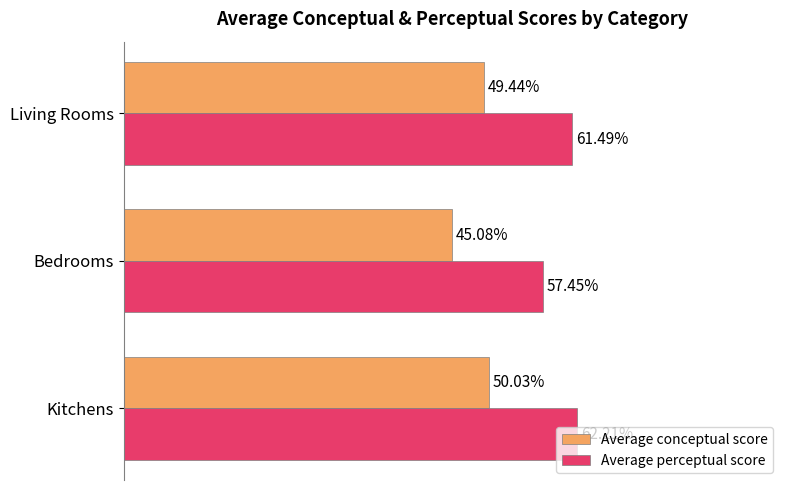

Which series has the largest total across all categories?

Average perceptual score